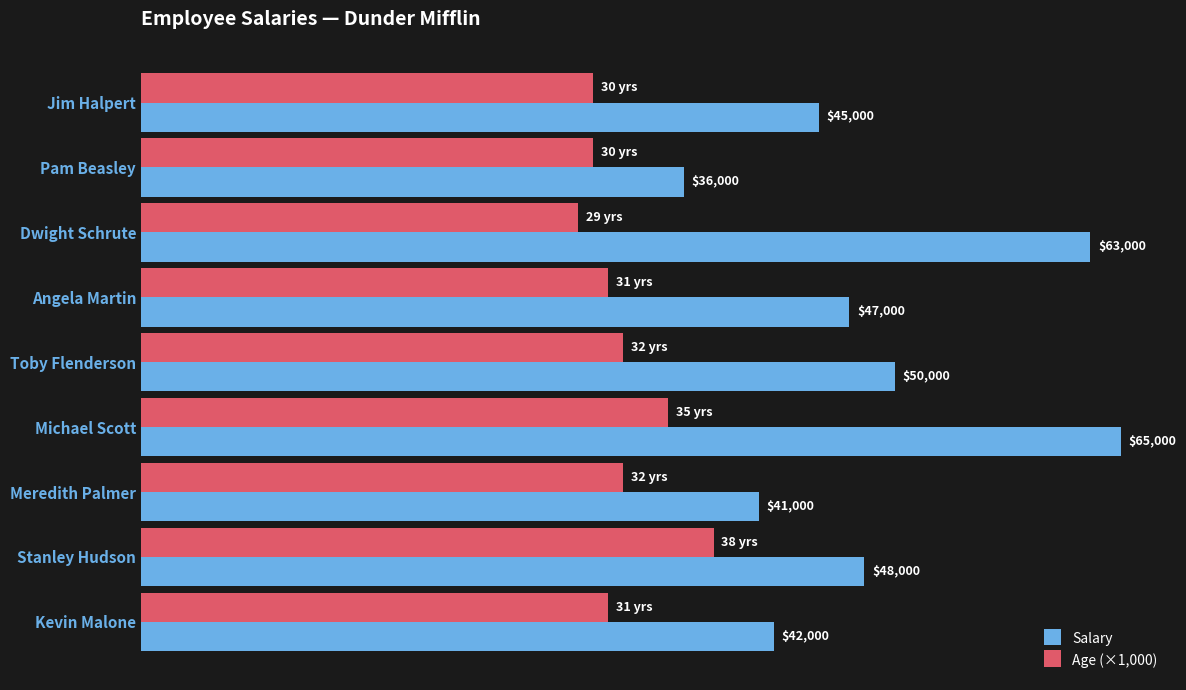

At which label is Salary closest to 50500?

Toby Flenderson